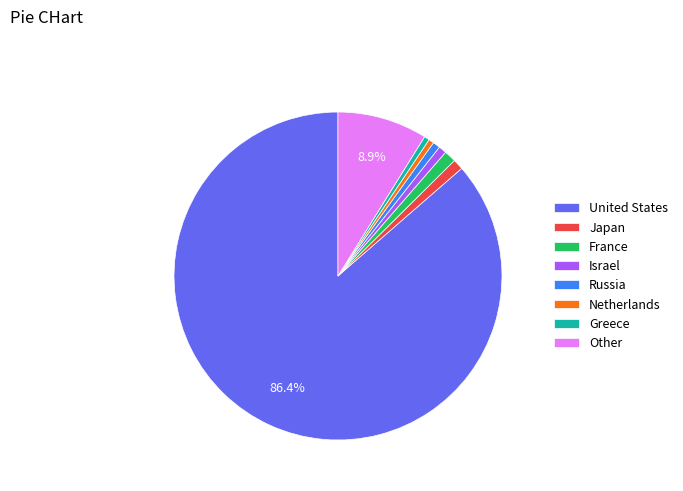

Which has a higher value, Other or Japan?

Other